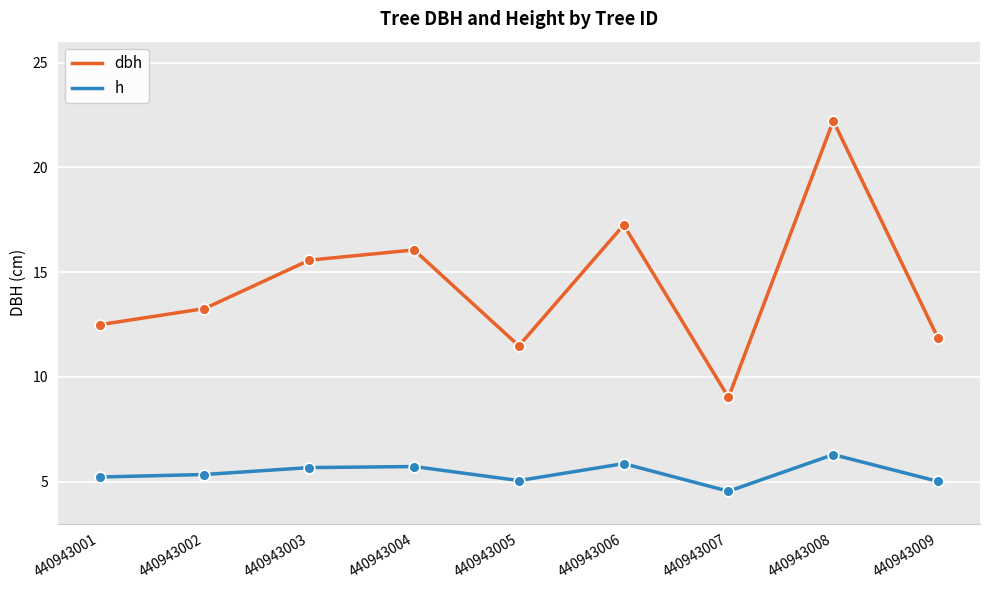

Which series has the largest total across all categories?

dbh